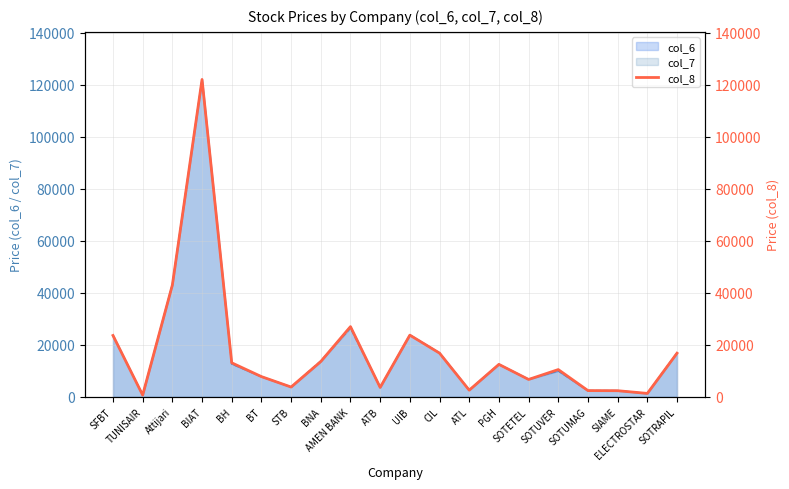

What is the ratio of the value at CIL to the value at ATB?

4.6